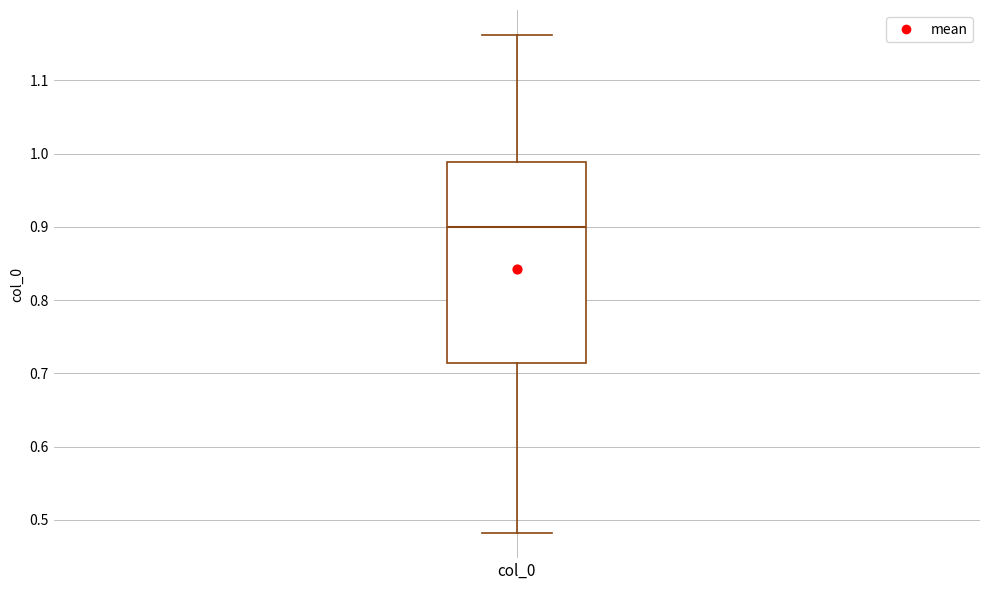

Transcribe this box plot: give where the median line is, the range the box spans, and where the two whiskers end, as read against the y-axis. The values are not printed on the chart, so give them approximately, as read against the axis.

median 0.90, box 0.71 to 0.99, whiskers 0.48 to 1.16